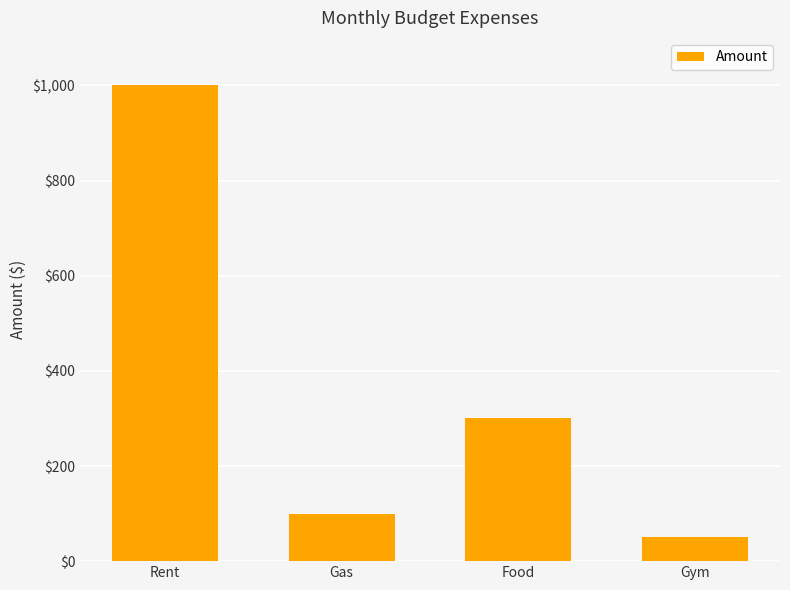

What is the value of the 4th bar from the left?

50